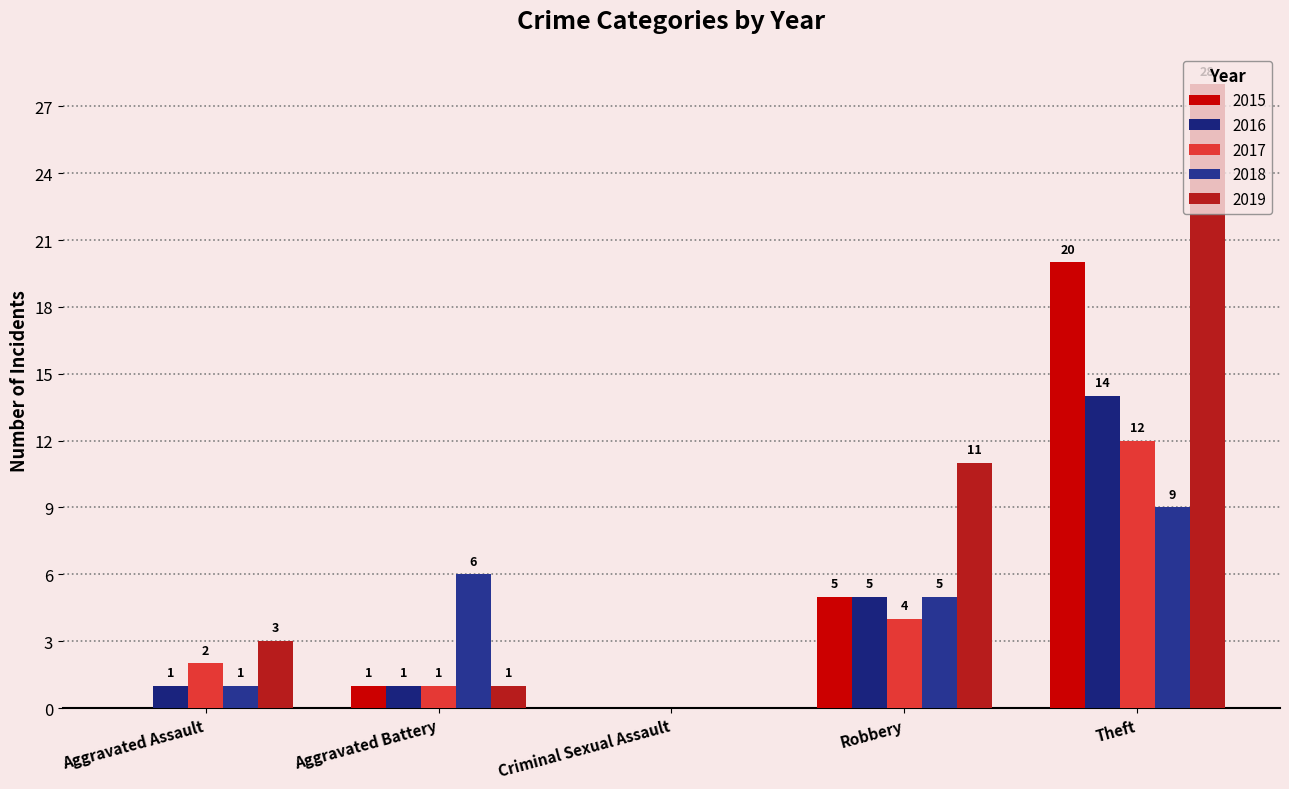

At Theft, list the series in order from largest to smallest.

2019, 2015, 2016, 2017, 2018